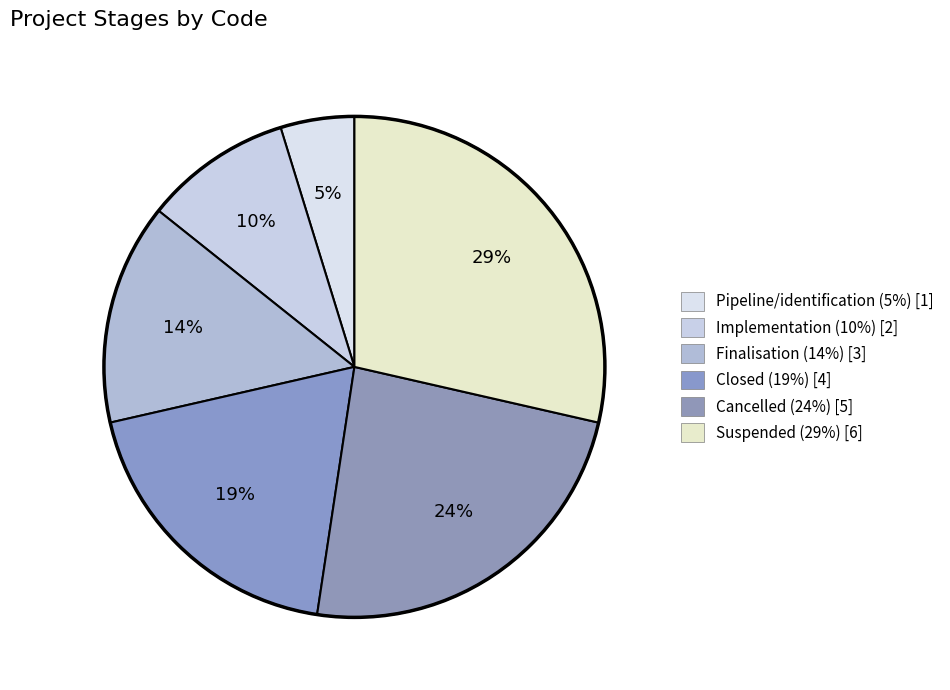

True or false: Closed accounts for 19% of the total.

True